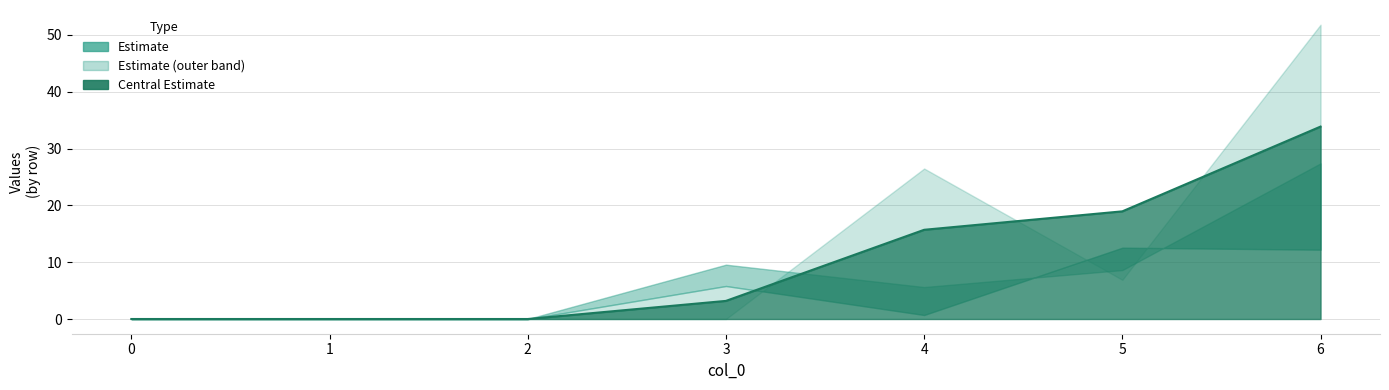

True or false: 3 has a value of 0.0 at 2.

True